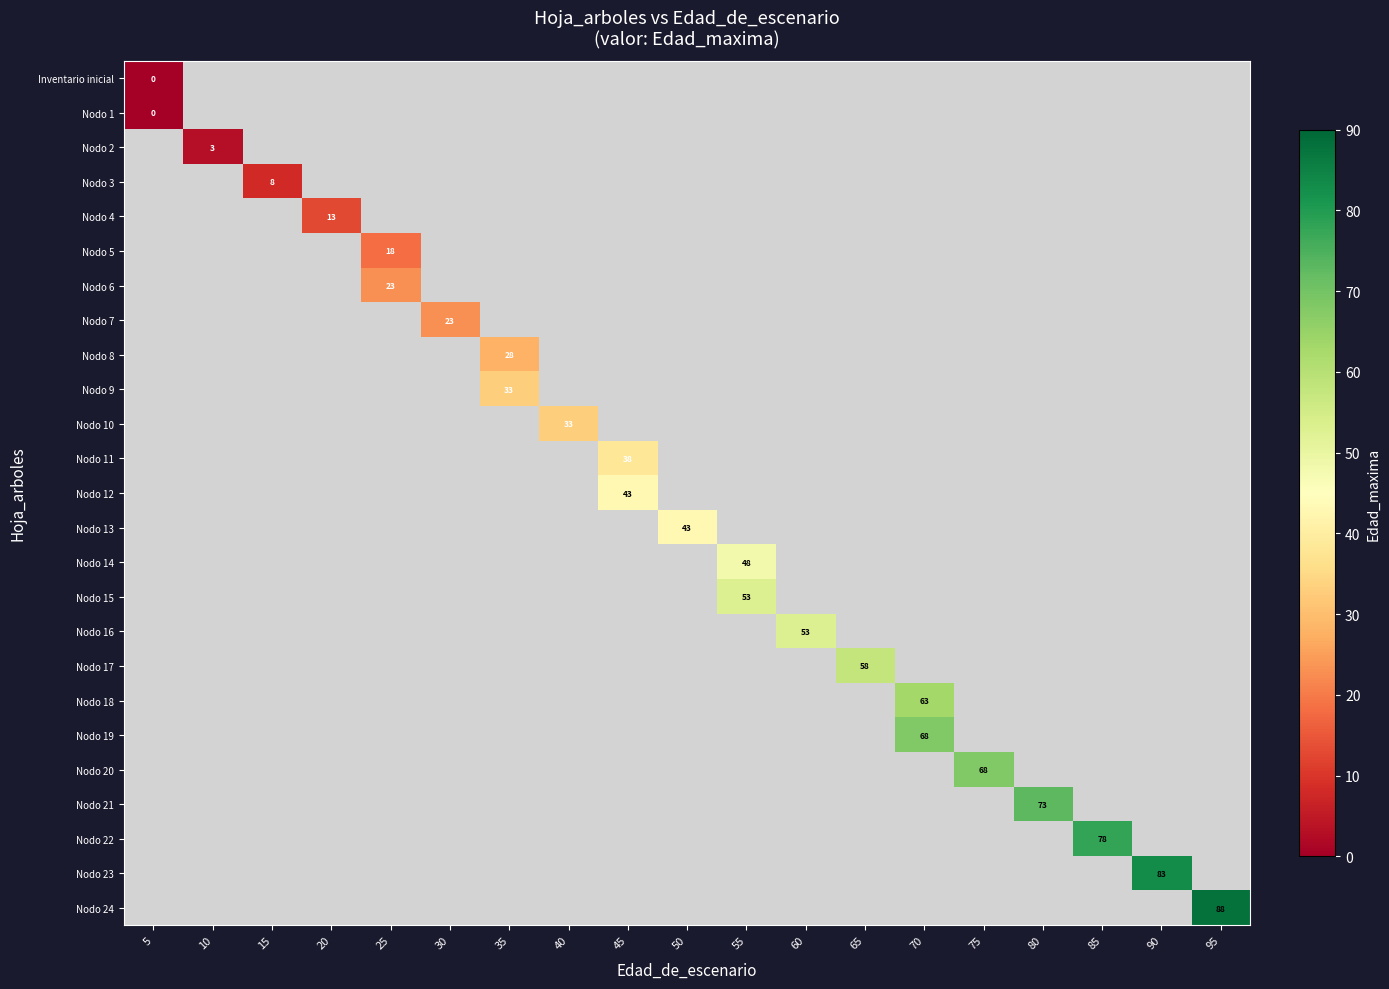

The Nodo 9 series shows 33 at 35. True or false?

True